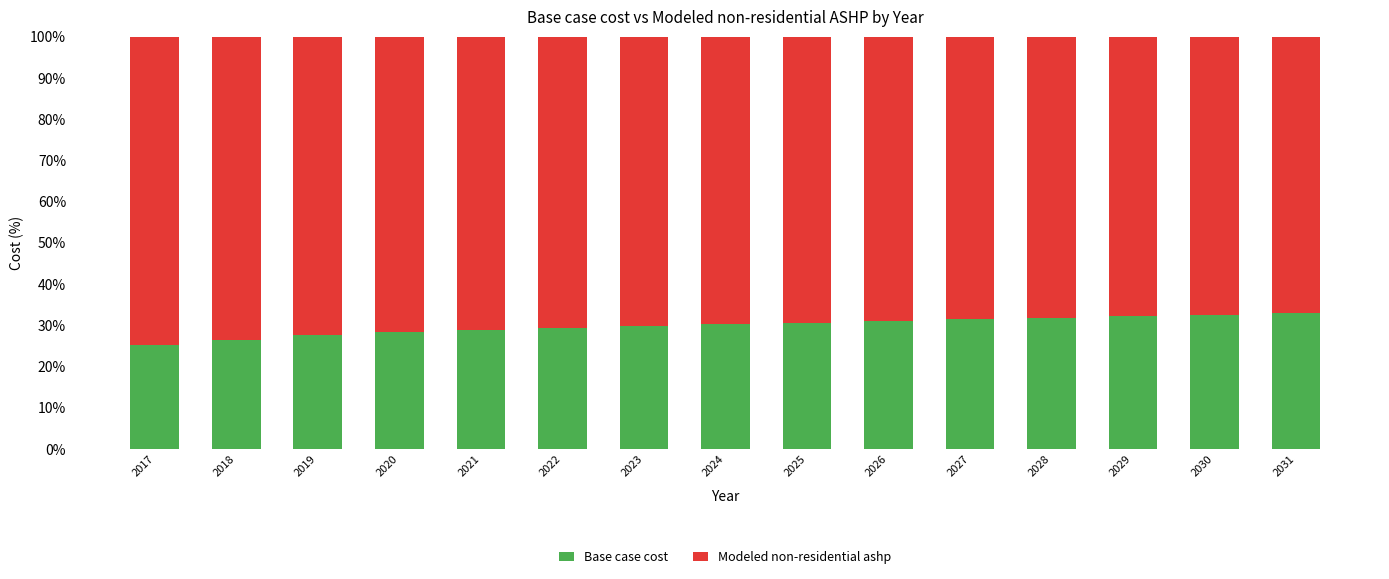

What is the approximate value of Base case cost at 2031?

32.9